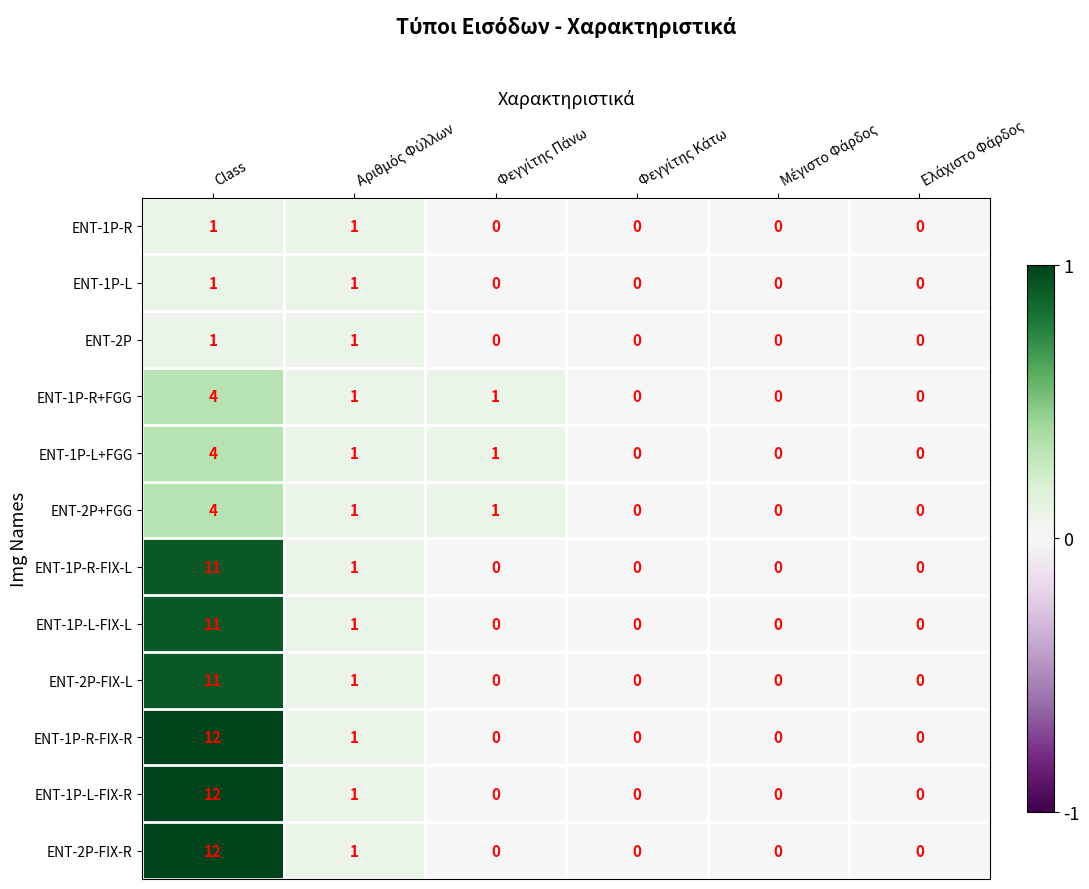

True or false: ENT-1P-L+FGG has a value of 4 at Class.

True